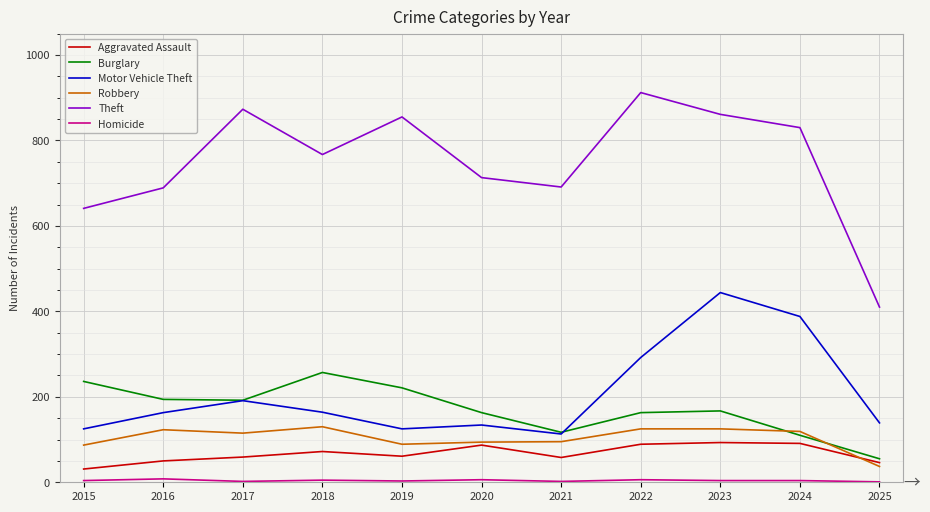

What is the difference between the Theft values at 2024 and 2021?

139